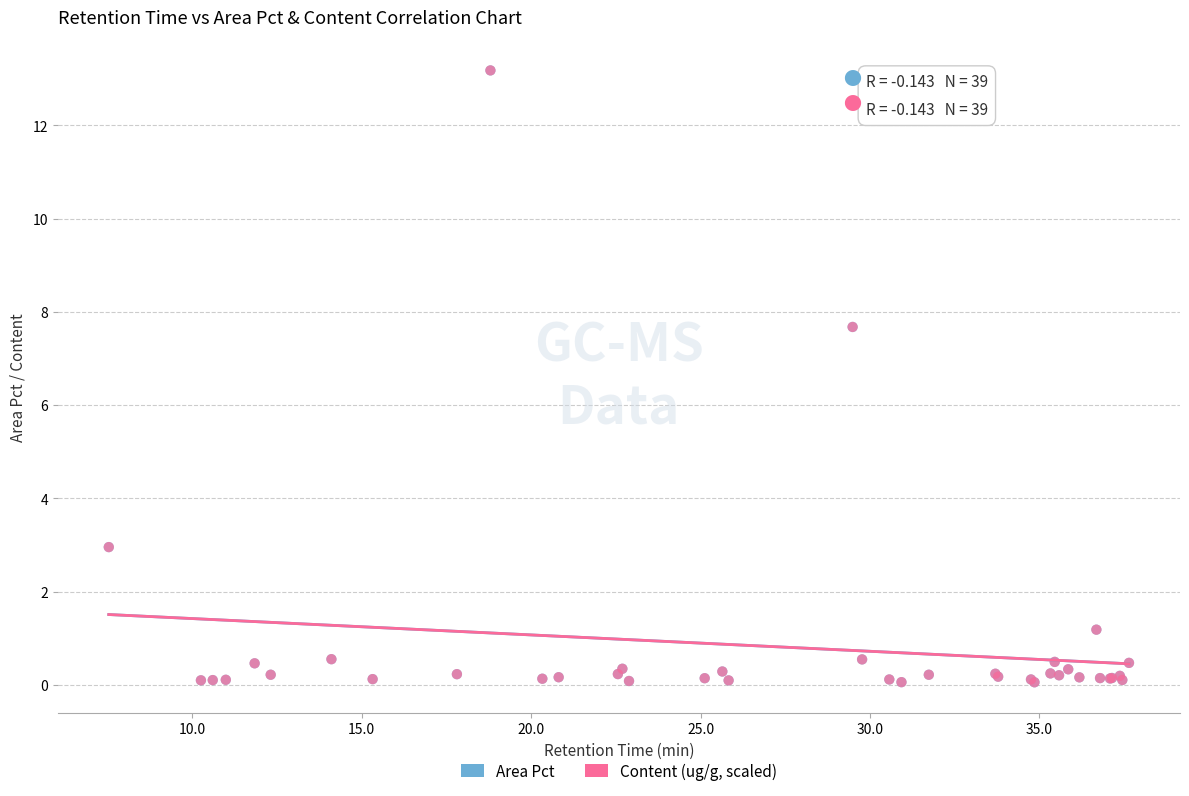

What are all the series names shown in the legend?

Area Pct, Content (ug/g, scaled)